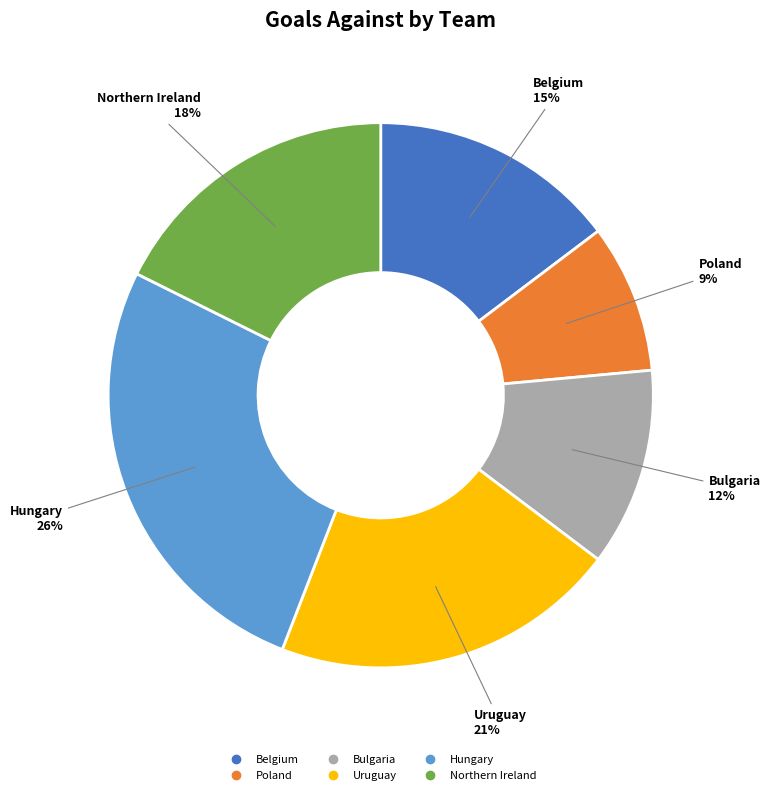

Is there any slice that represents more than half of the pie?

No